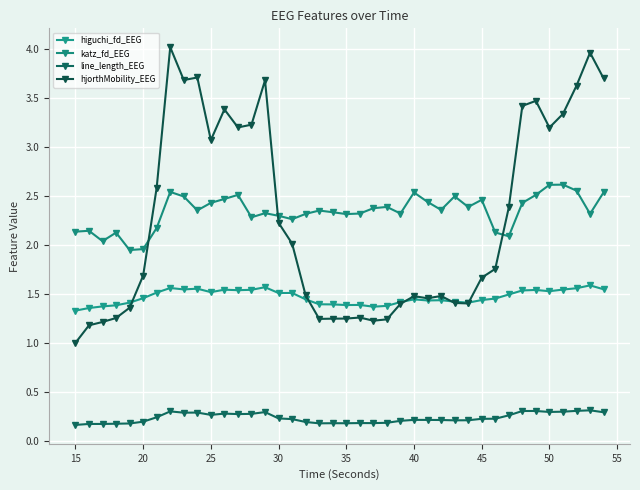

List the series in order of their peak value, lowest first.

line_length_EEG, higuchi_fd_EEG, katz_fd_EEG, hjorthMobility_EEG